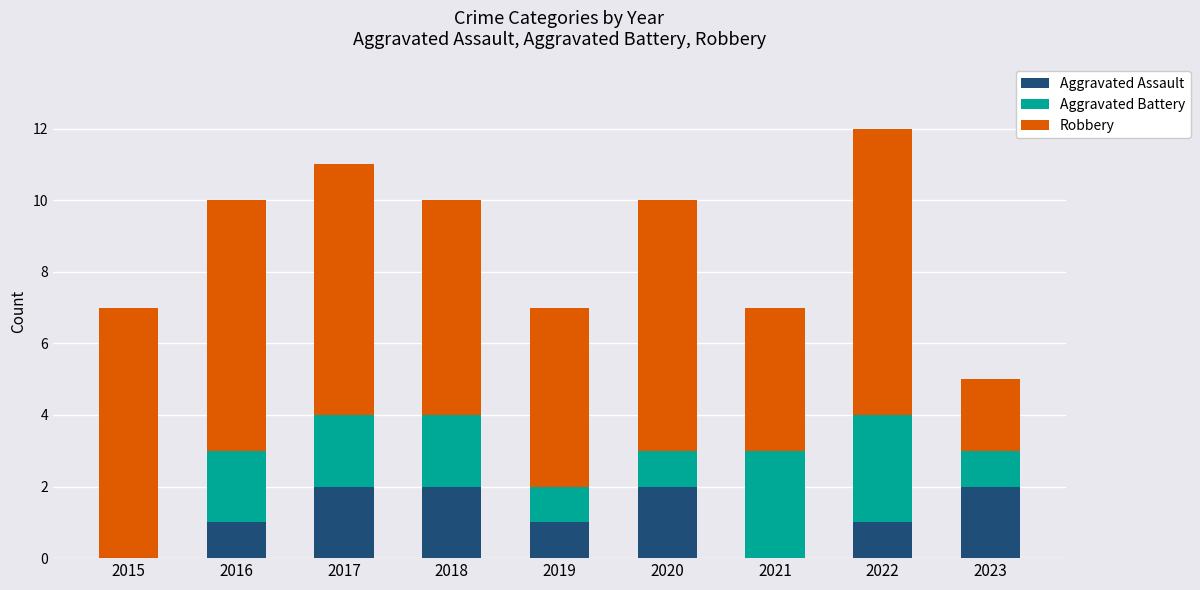

Reading left to right, transcribe the values for Aggravated Assault.

2015=0	2016=1	2017=2	2018=2	2019=1	2020=2	2021=0	2022=1	2023=2